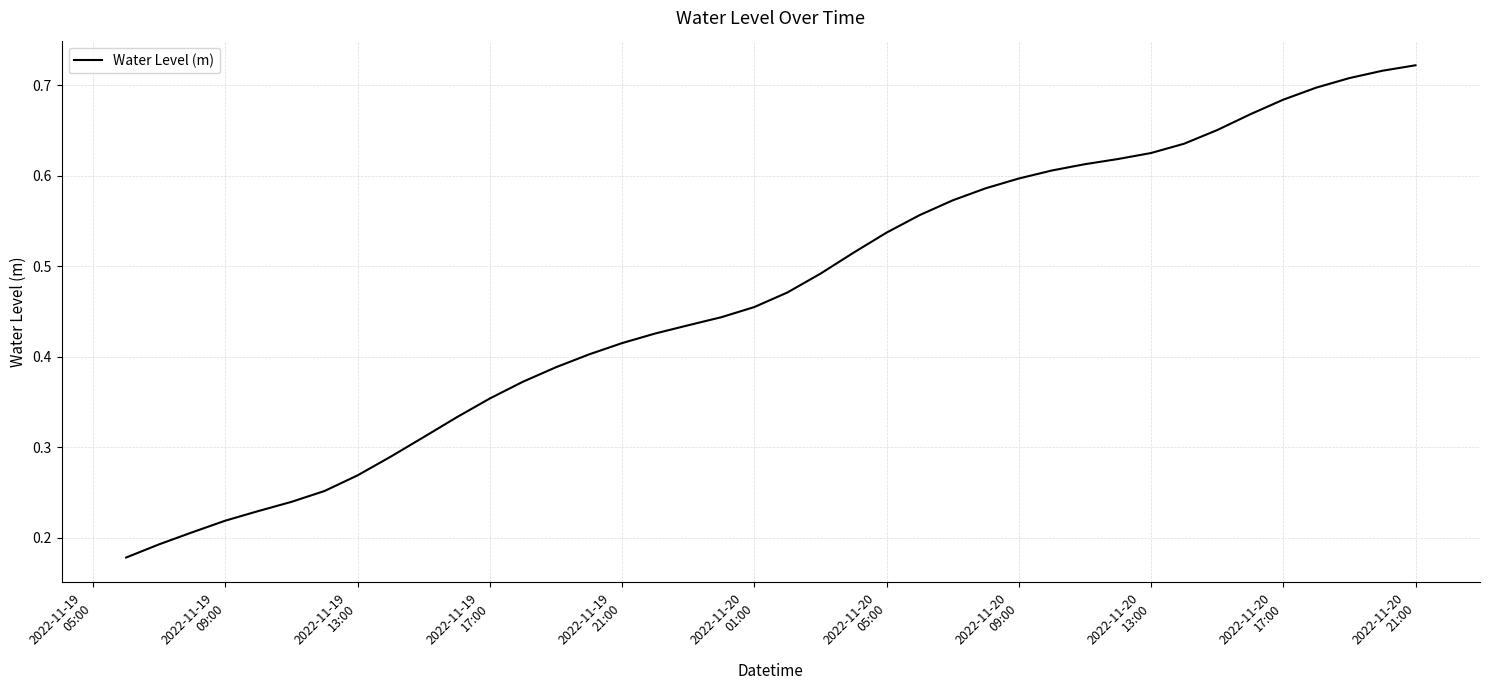

How many lines are shown in the chart?

1